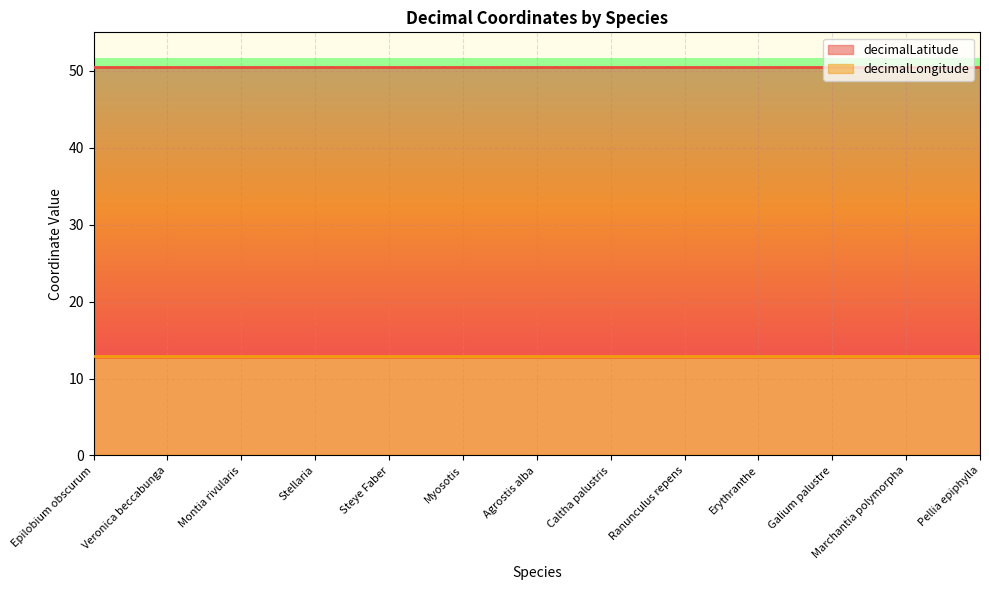

The decimalLatitude series shows 50.5 at Galium palustre. True or false?

True